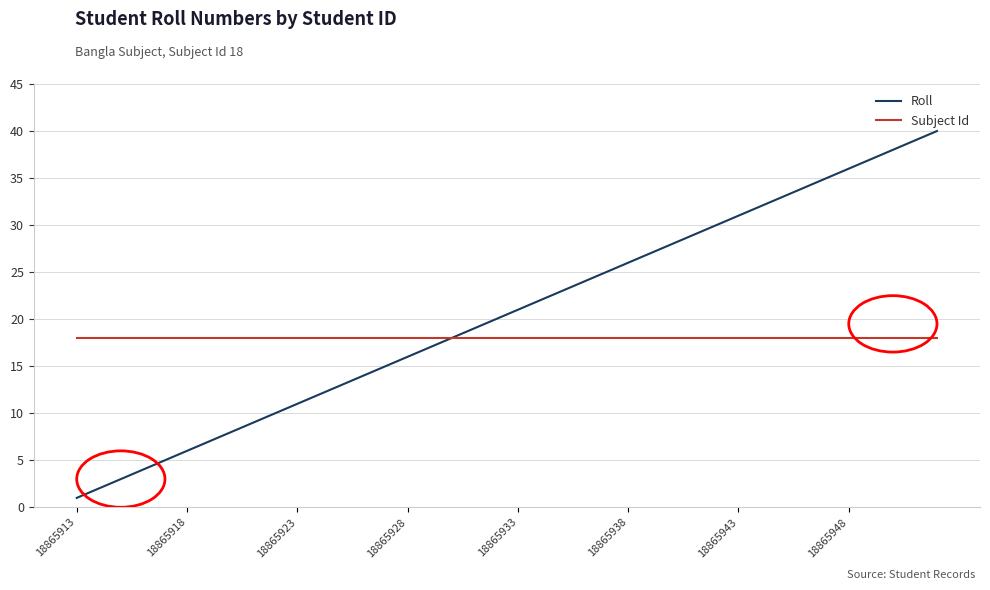

What is the minimum value for Subject Id?

18